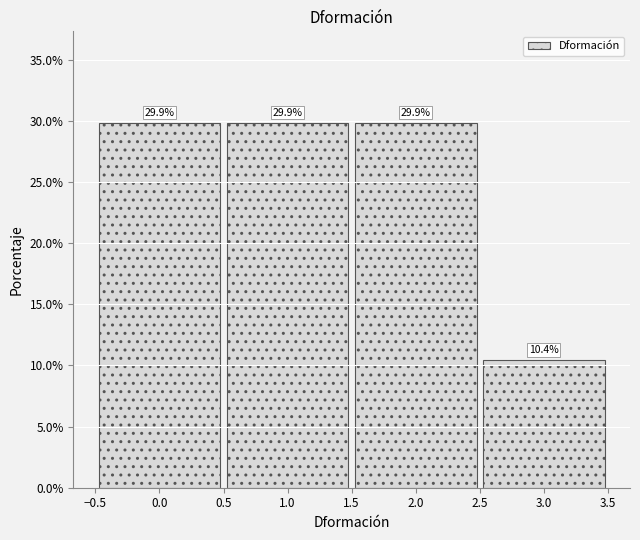

Reading left to right, transcribe this chart: for each bar, give the range it covers on the x-axis and its height.

-0.5 to 0.5: 29.9
0.5 to 1.5: 29.9
1.5 to 2.5: 29.9
2.5 to 3.5: 10.4